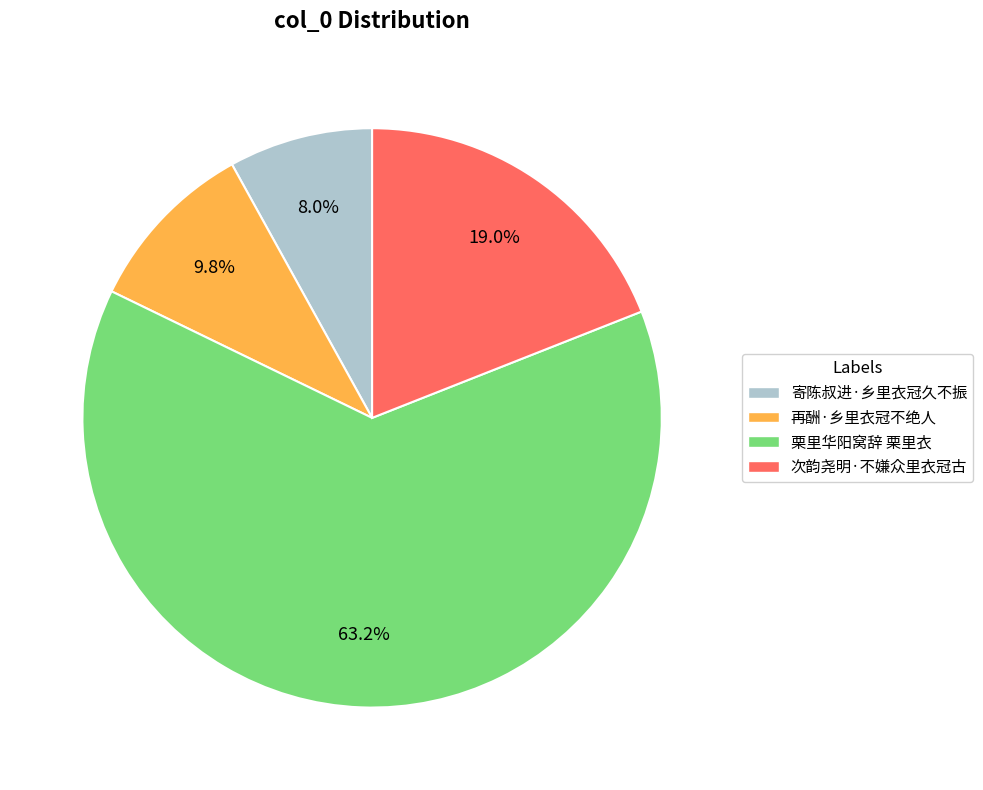

Which slice is the smallest?

寄陈叔进·乡里衣冠久不振